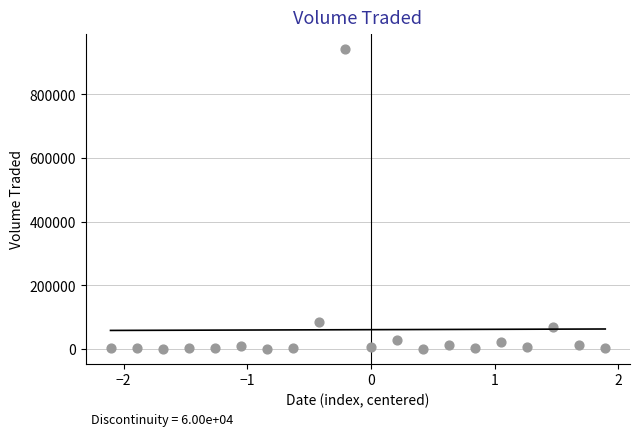

What Y value in the scatter plot is closest to 470950?

83900